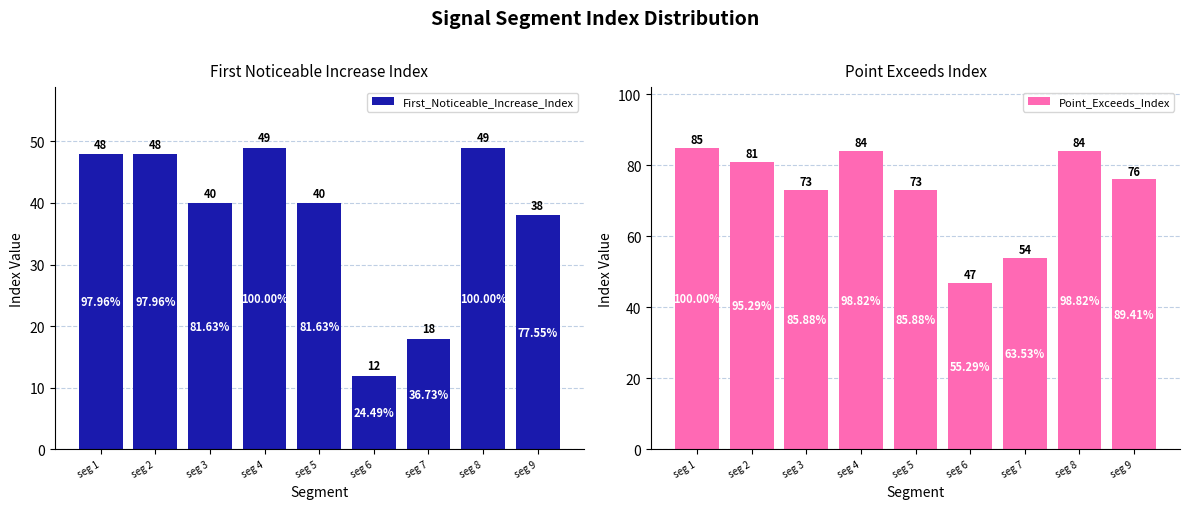

Between seg 5 and seg 7, which series saw the biggest shift?

First_Noticeable_Increase_Index